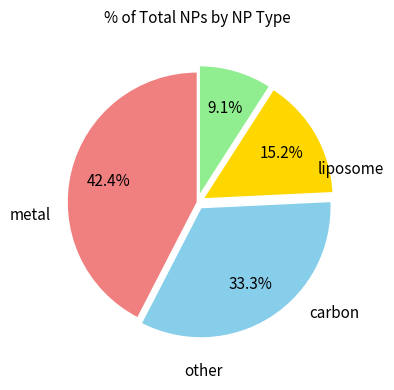

Does any single category account for the majority?

No